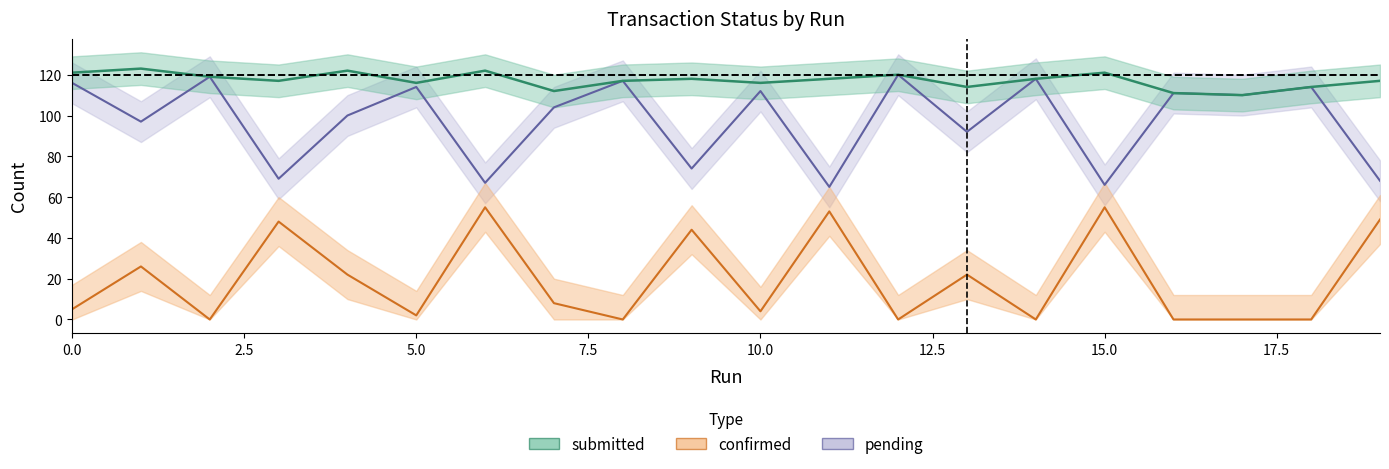

At 0, list the series in order from largest to smallest.

submitted, pending, confirmed